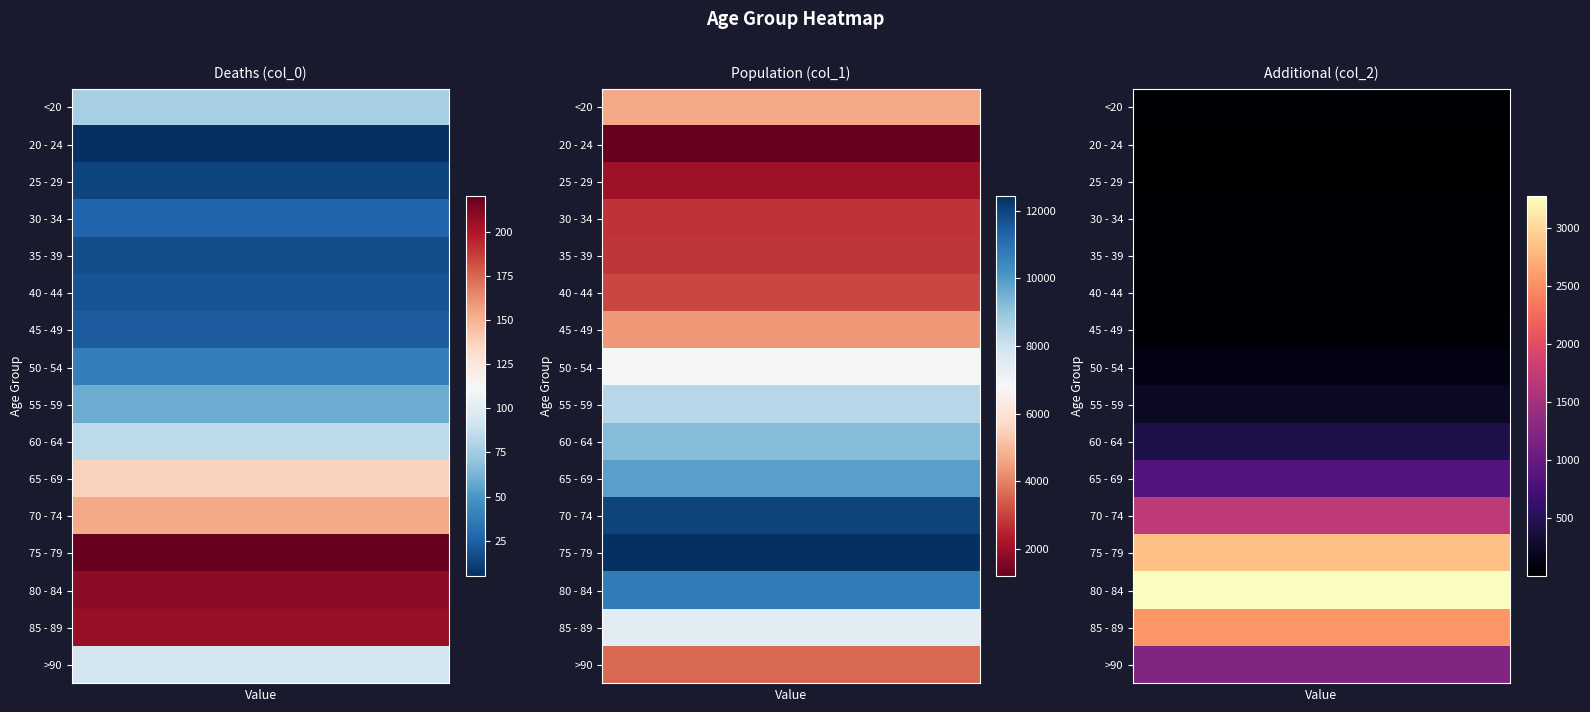

List the series in order of their peak value, lowest first.

col_0_vals, col_2_vals, col_1_vals